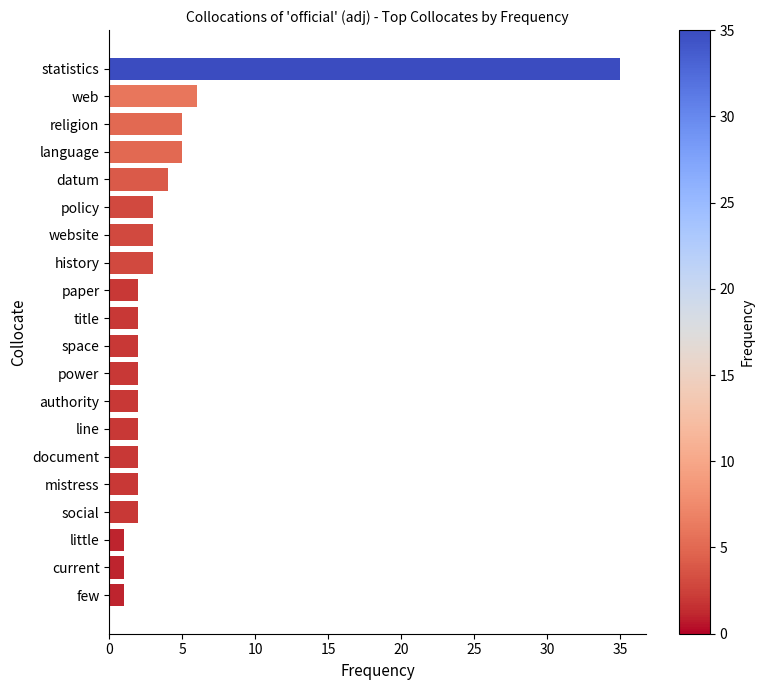

What is the sum of all values?

85